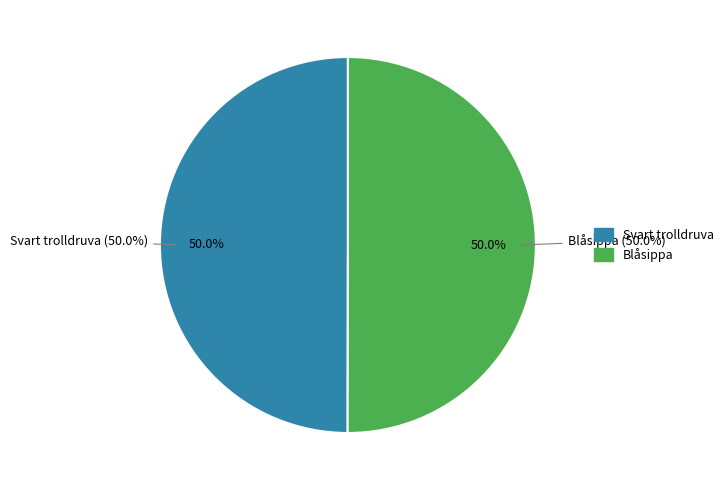

To the nearest percent, what percentage of the pie is Svart trolldruva (103323575)?

50%